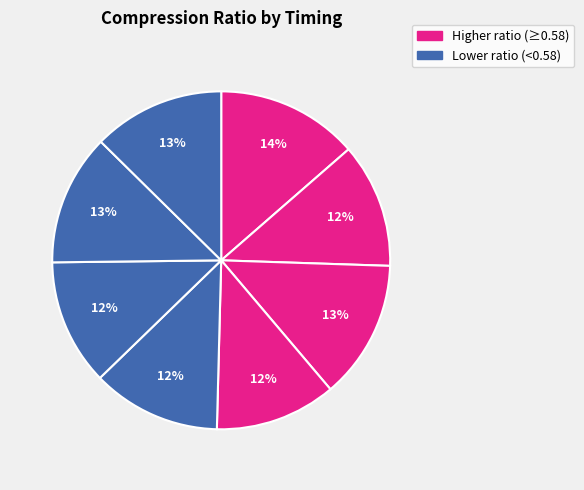

Count the number of slices in the pie.

8